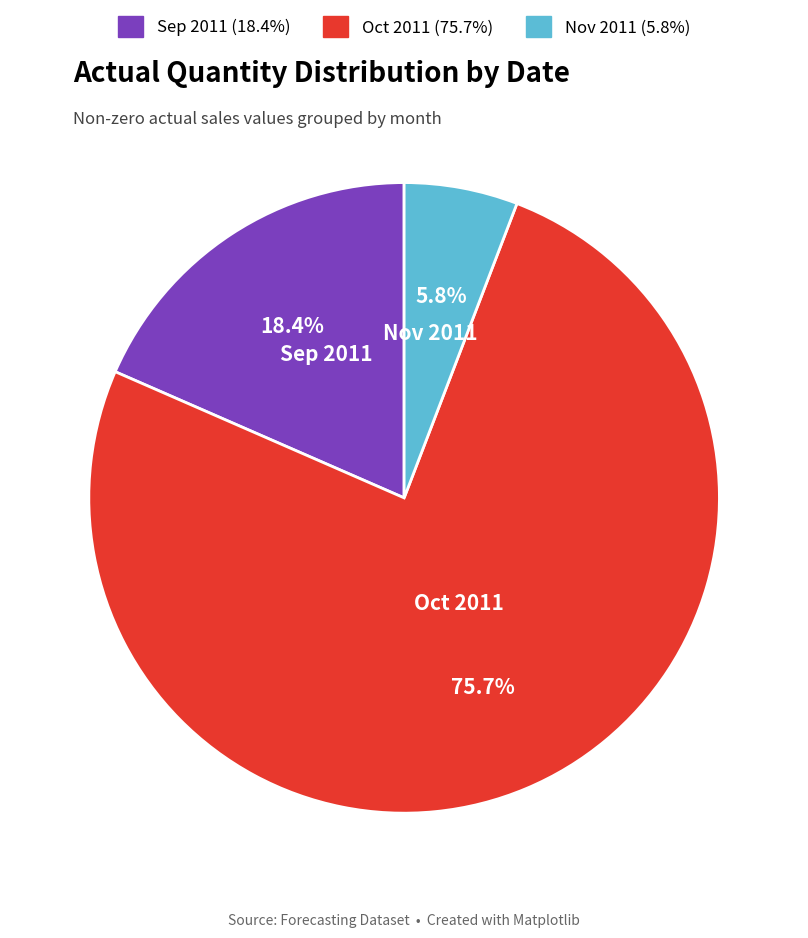

What percentage is NOT represented by Nov 2011 (5.8%)?

94.2%